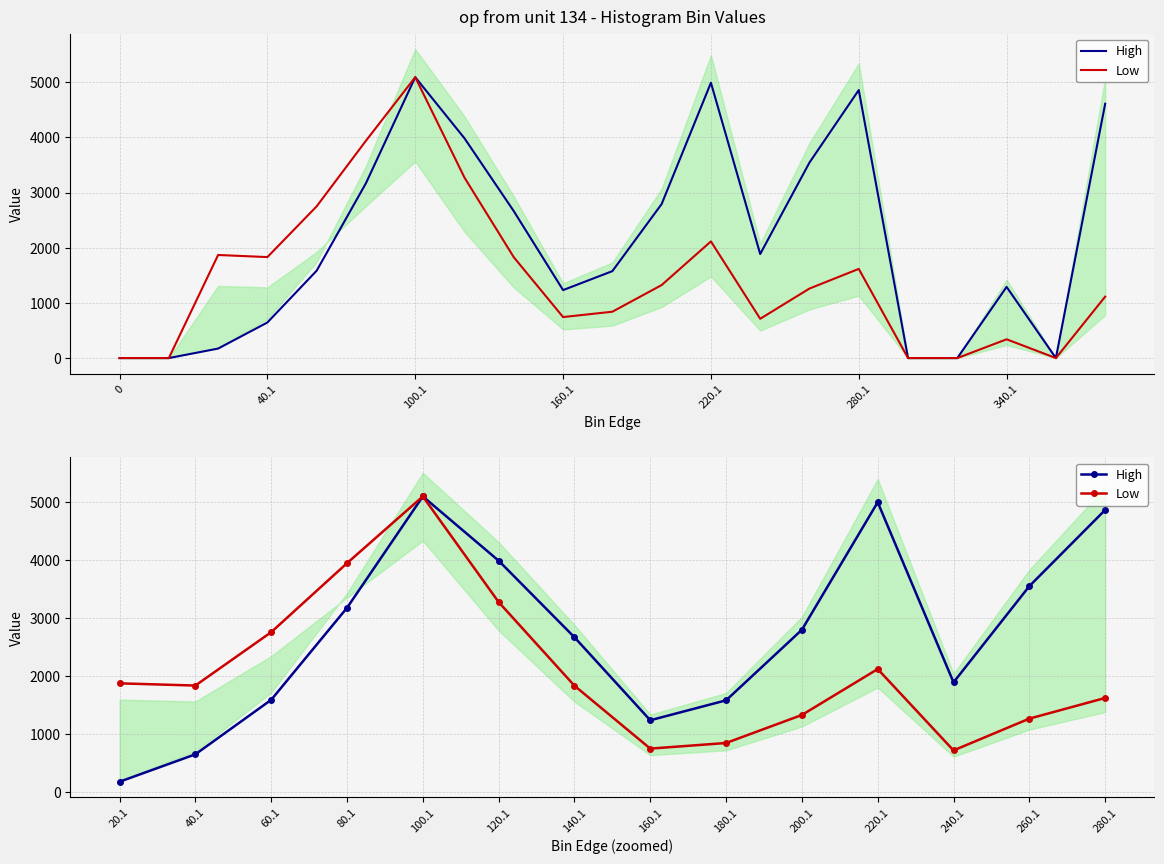

In High, how many points are lower than both neighbors (excluding endpoints)?

2